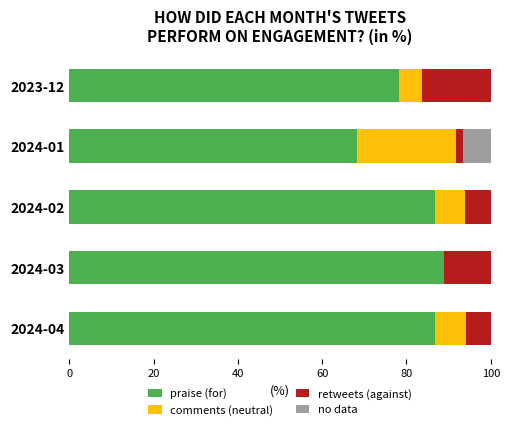

What is the total value across all series at 2024-03?

100.0